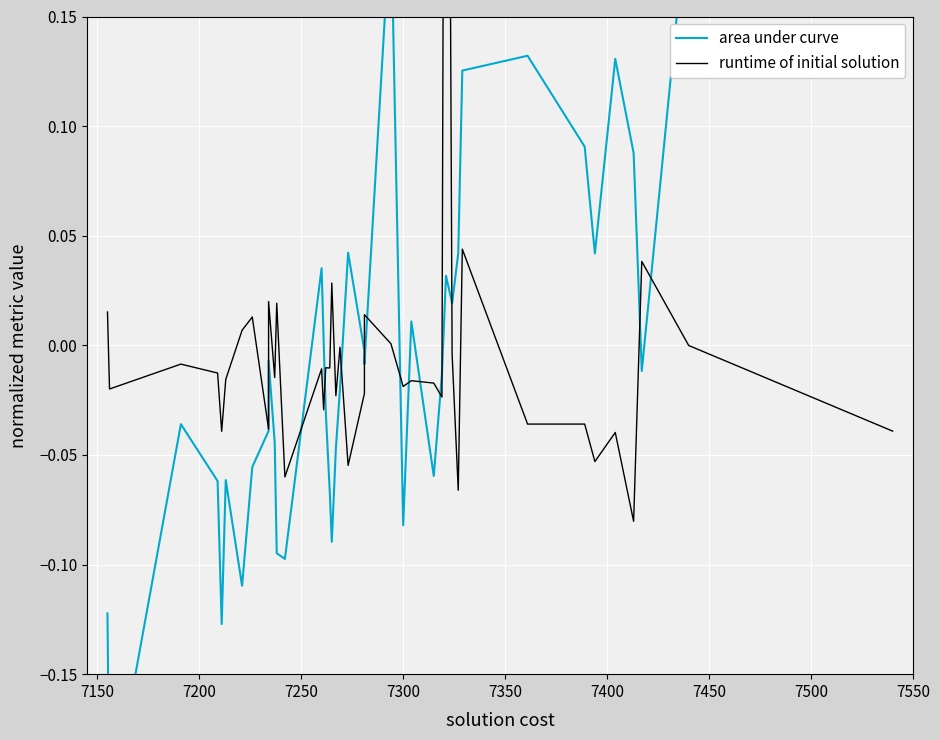

How many intersections are there between area under curve and runtime of initial solution?

13